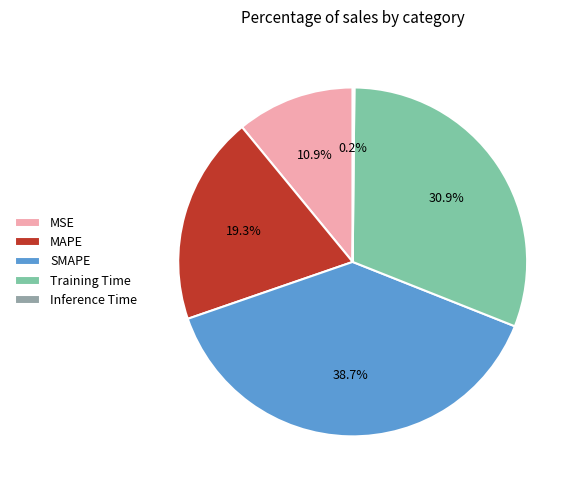

What is the largest slice in the pie chart?

SMAPE